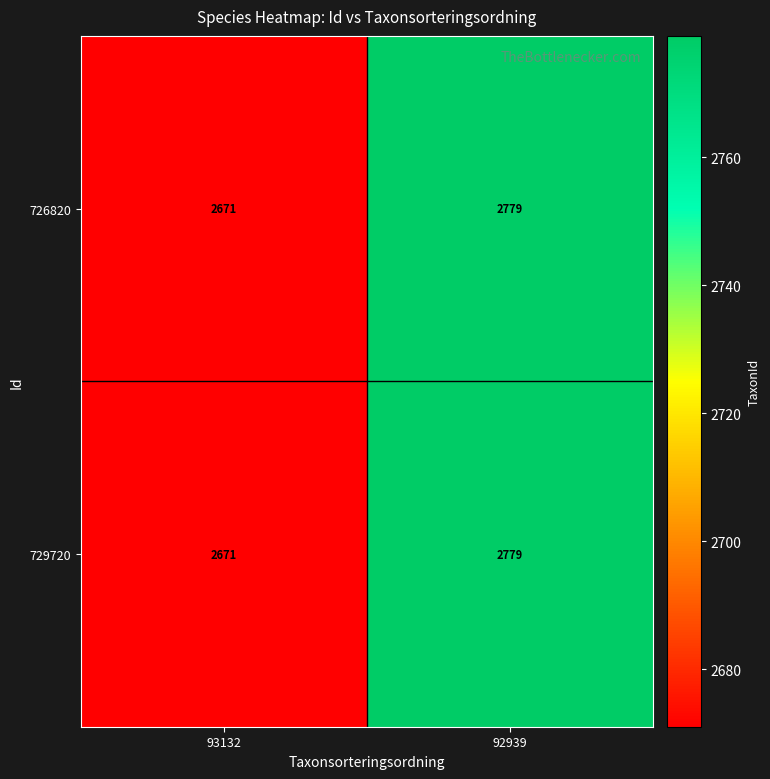

At which category is the sum across all series the highest?

92939